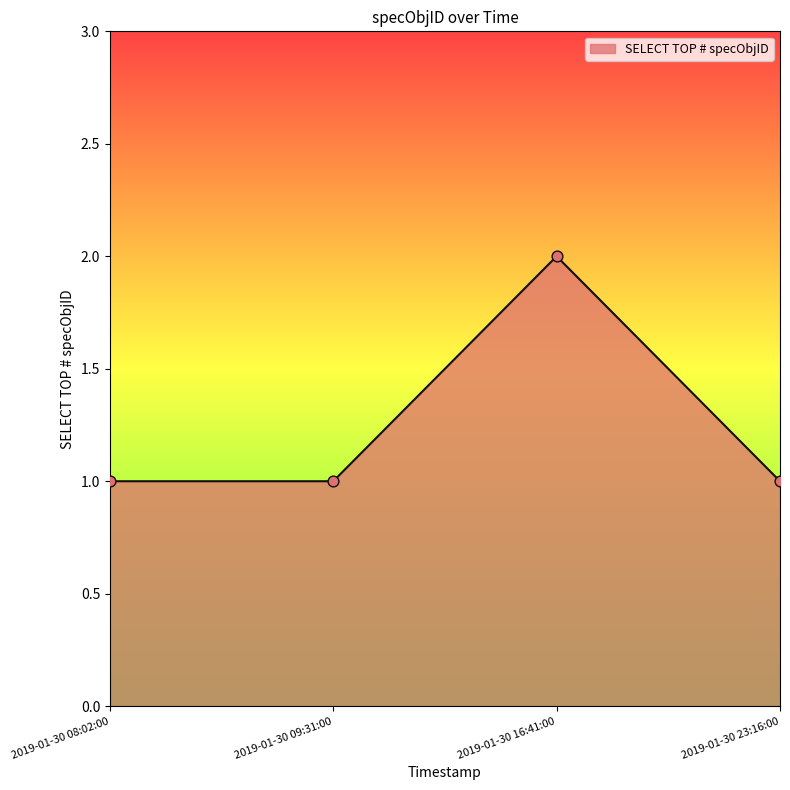

Approximately how many times larger is the value at 2019-01-30 08:02:00 compared to 2019-01-30 23:16:00?

1.0